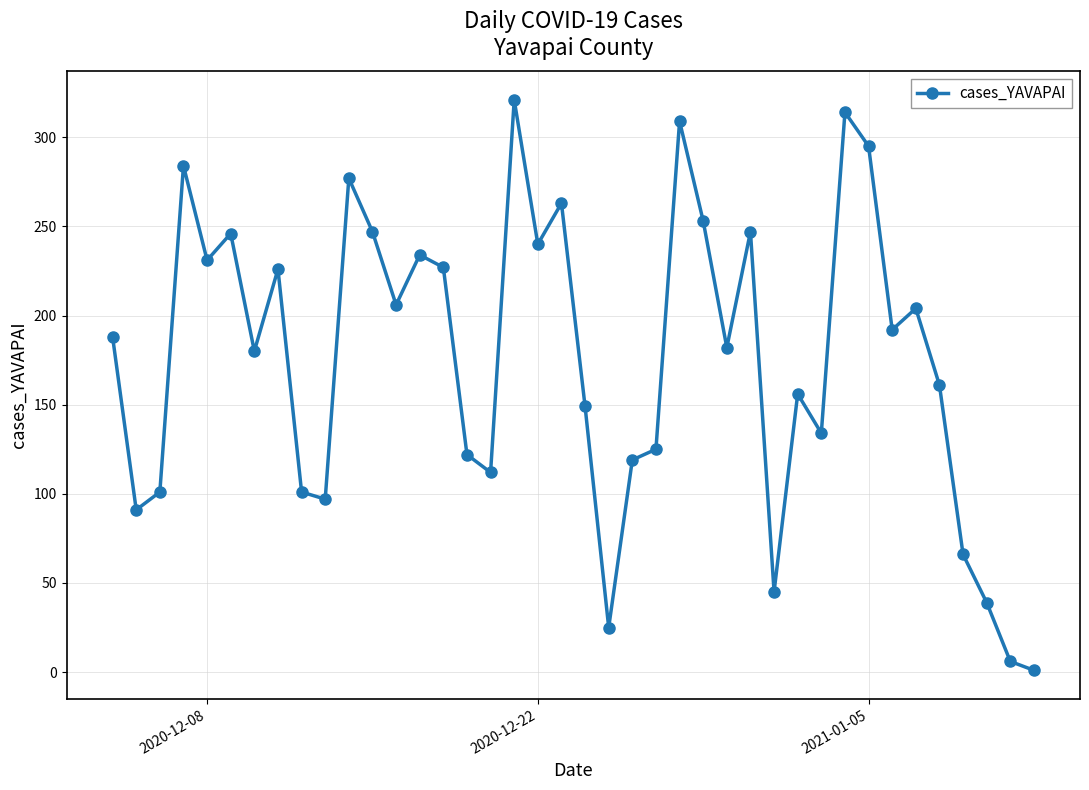

True or false: there are more than 0 points higher than both neighbors.

True